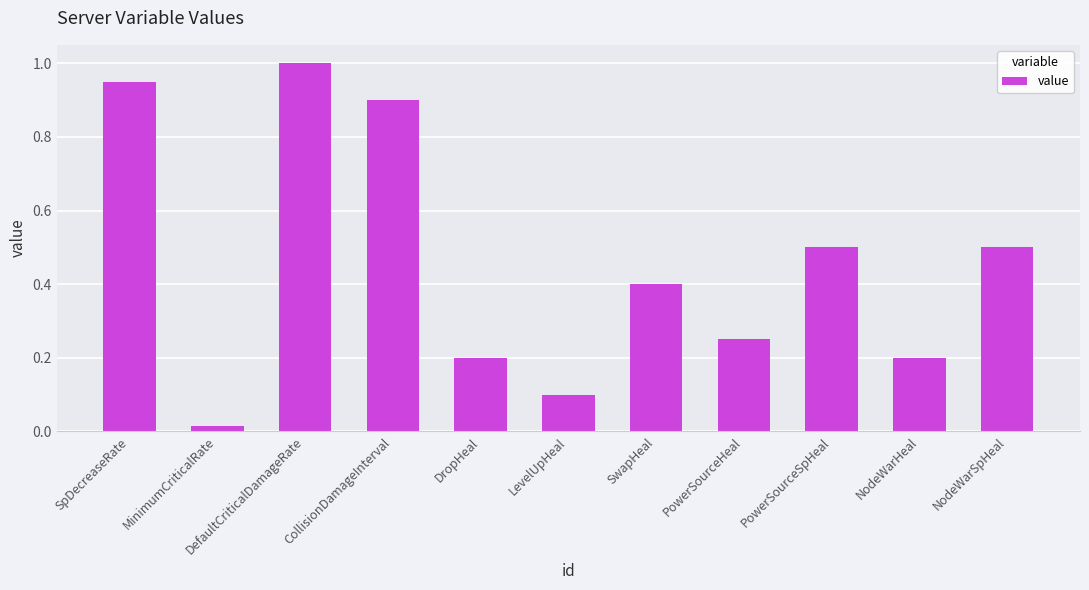

What value does the data have at SwapHeal?

0.4